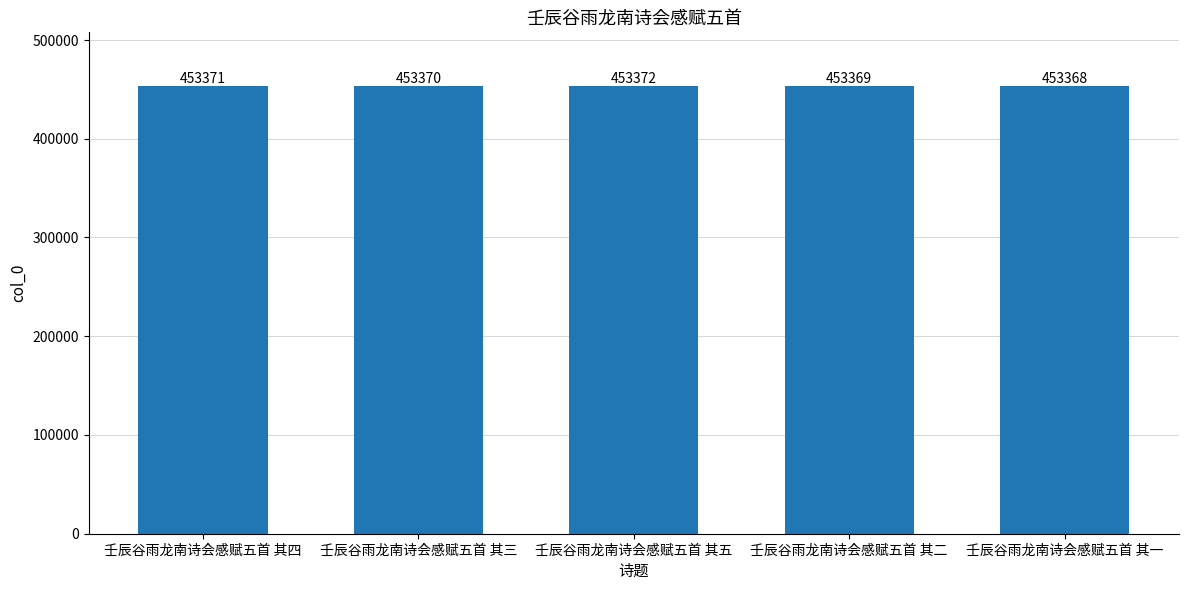

Between 壬辰谷雨龙南诗会感赋五首 其五 and 壬辰谷雨龙南诗会感赋五首 其三, which is larger?

壬辰谷雨龙南诗会感赋五首 其五